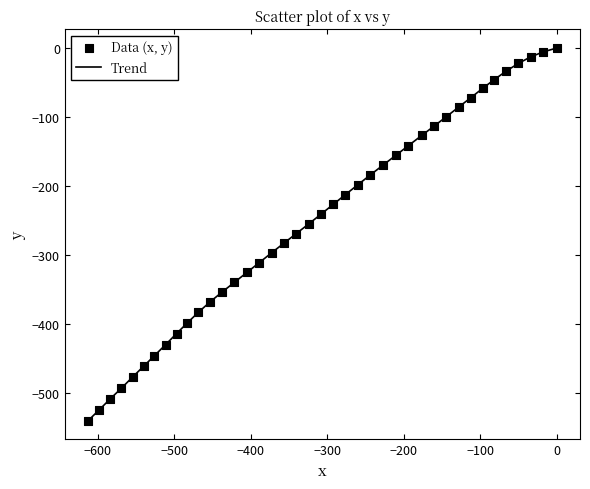

What is the difference between the maximum and minimum values?

539.2